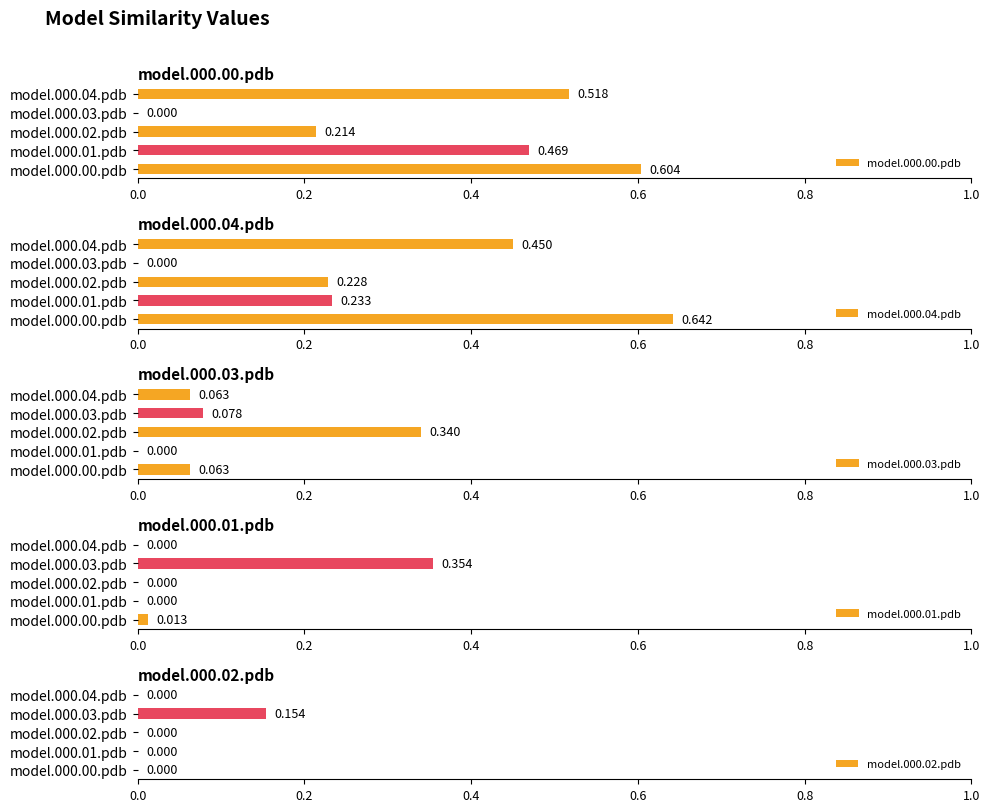

How many bars are there in each group?

5